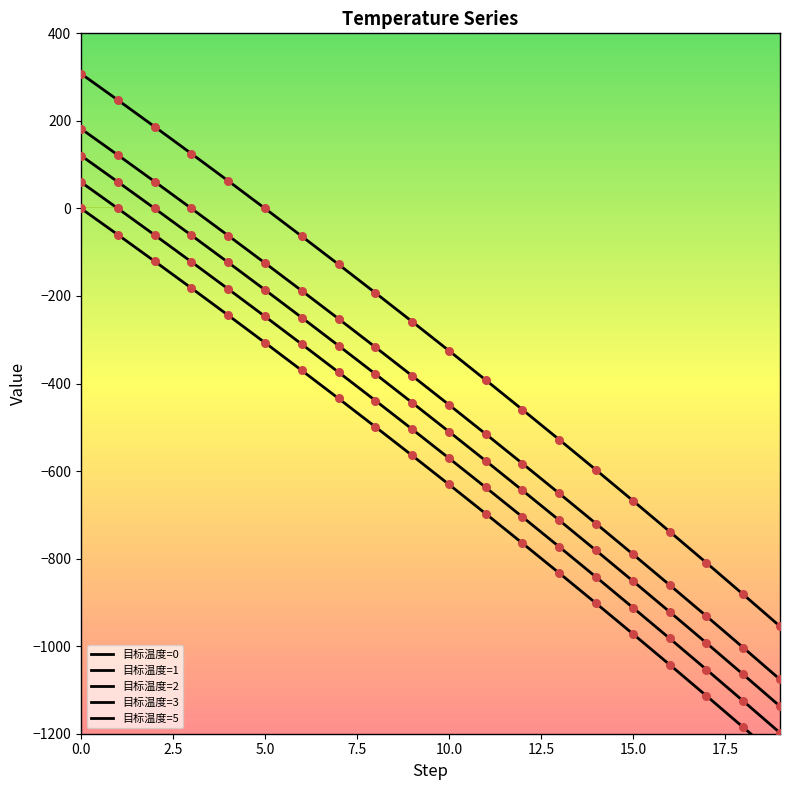

What are all the series names shown in the legend?

目标温度=0, 目标温度=1, 目标温度=2, 目标温度=3, 目标温度=5